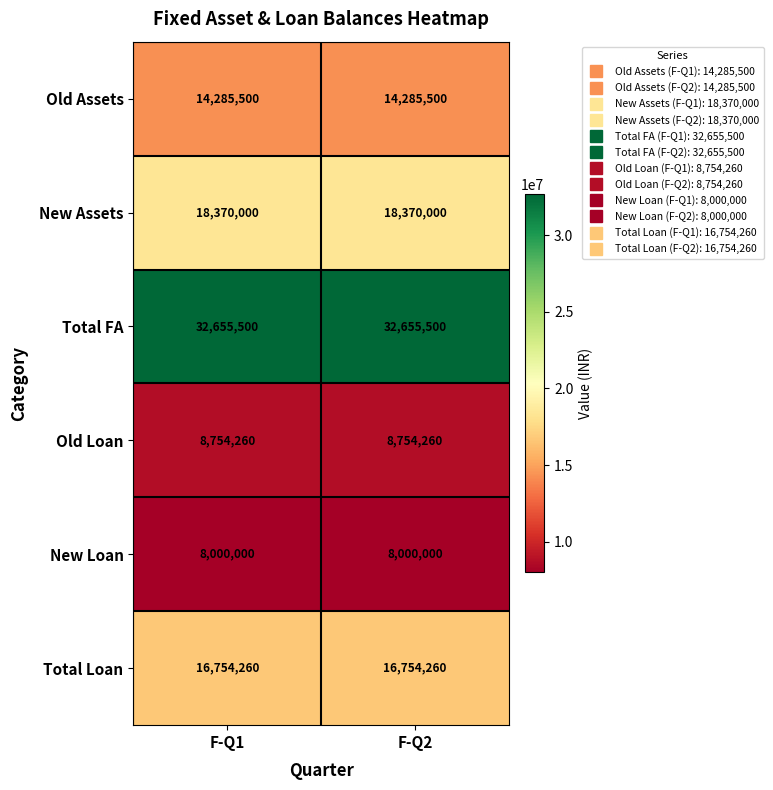

What is the sum of the Old Loan values at F-Q1 and F-Q2?

17508520